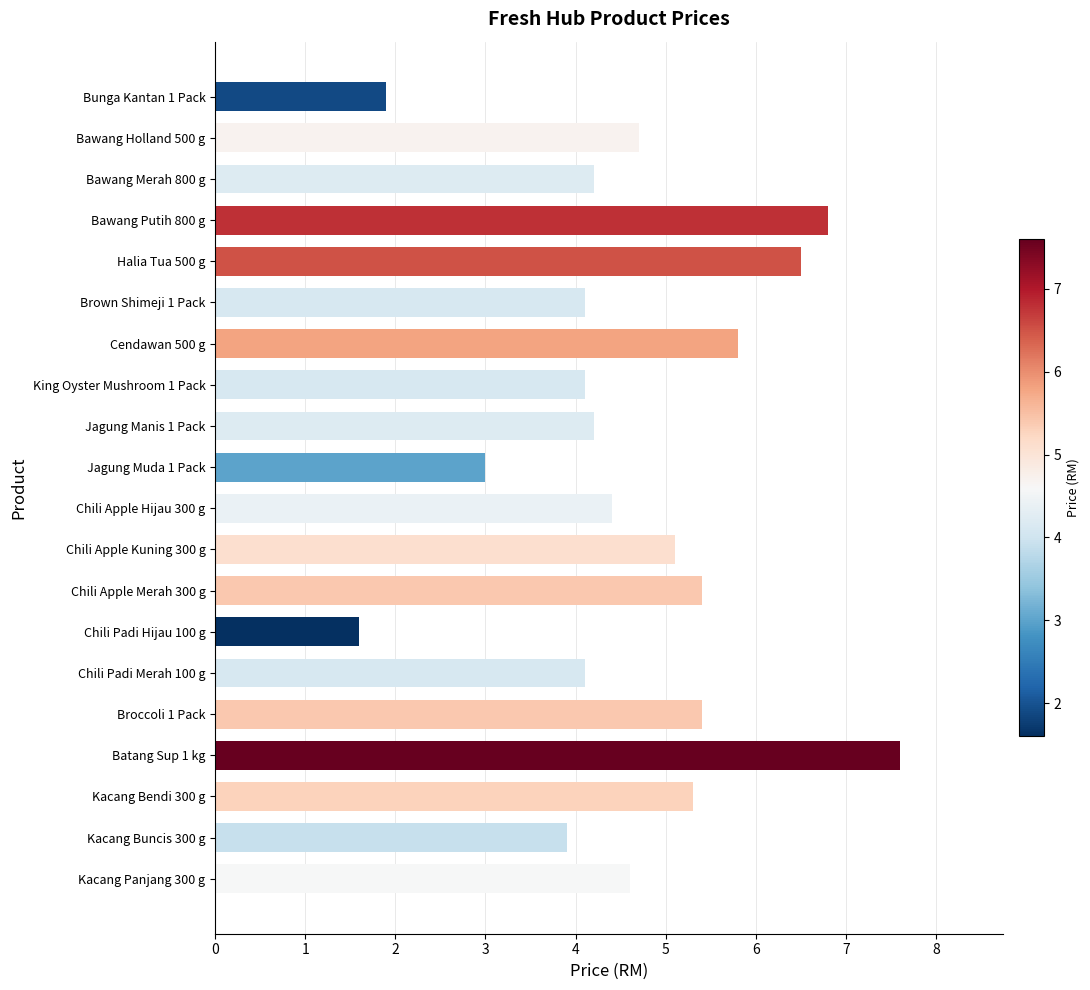

What is the difference between the maximum and minimum values?

6.0